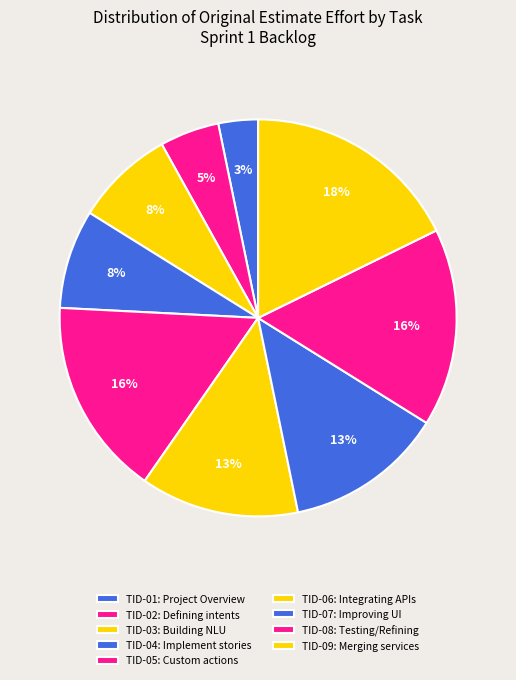

Which slice is the smallest?

TID-01: Project Overview